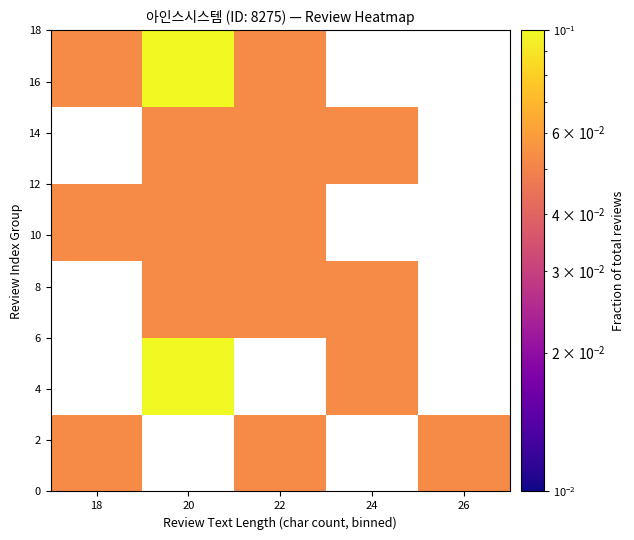

How many data points does each series have?

5